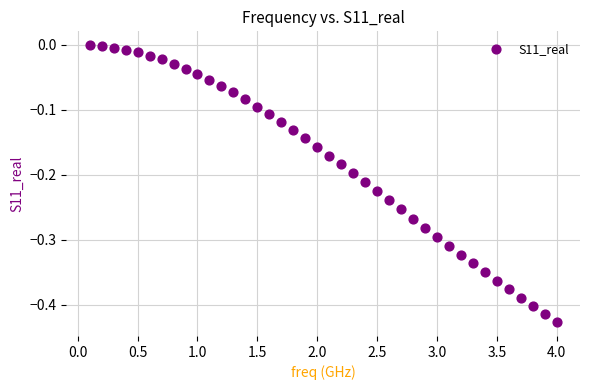

What is the range of X values (max minus min)?

3.9